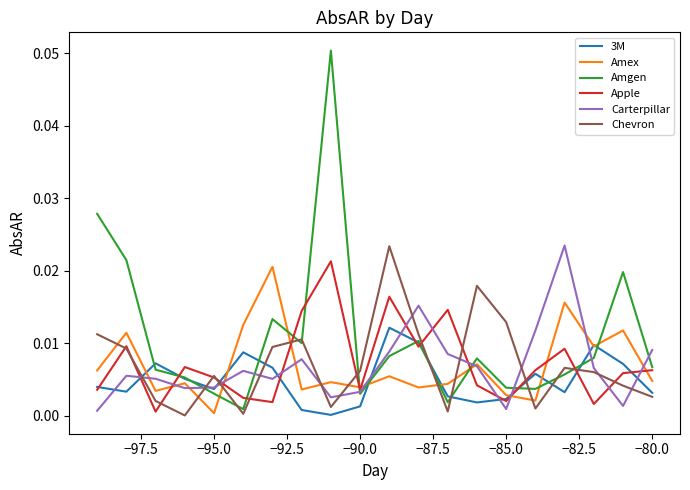

Which series has the largest total across all categories?

Amgen